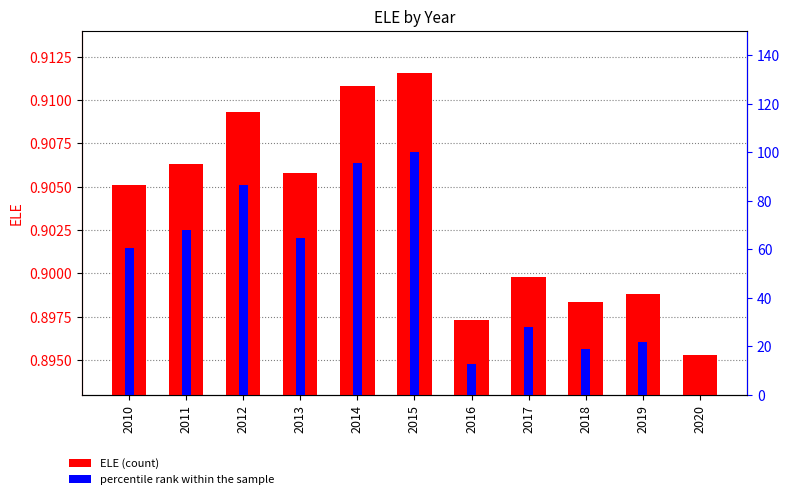

Rank the series at 2017 from lowest to highest value.

ELE, percentile rank within the sample